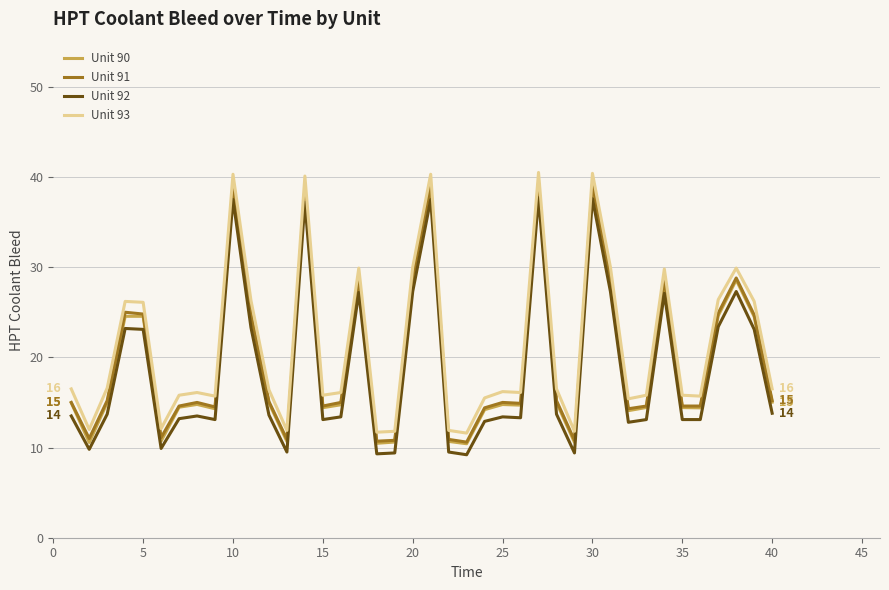

What is the difference between the maximum and minimum values in the Unit 91 series?

28.7